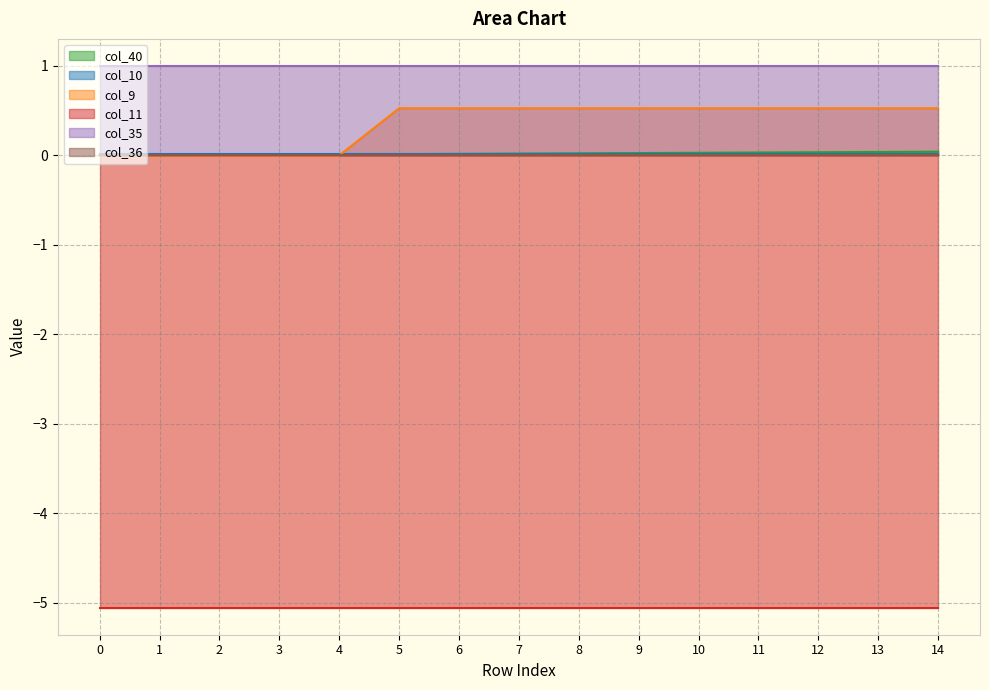

True or false: col_35 and col_36 intersect in this chart.

False